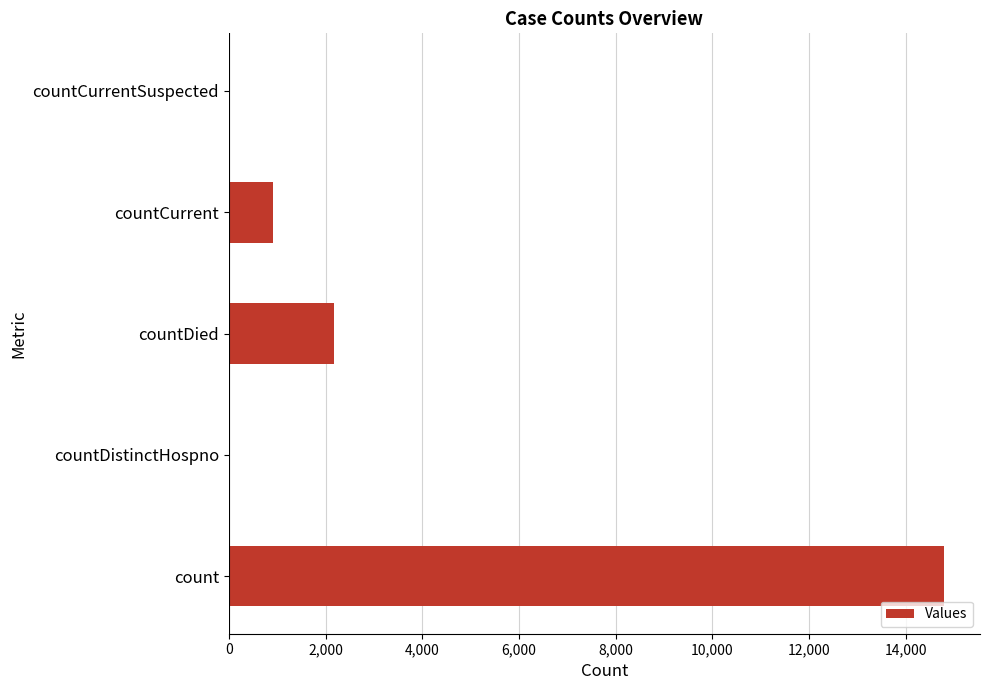

What is the sum of all values?

17896